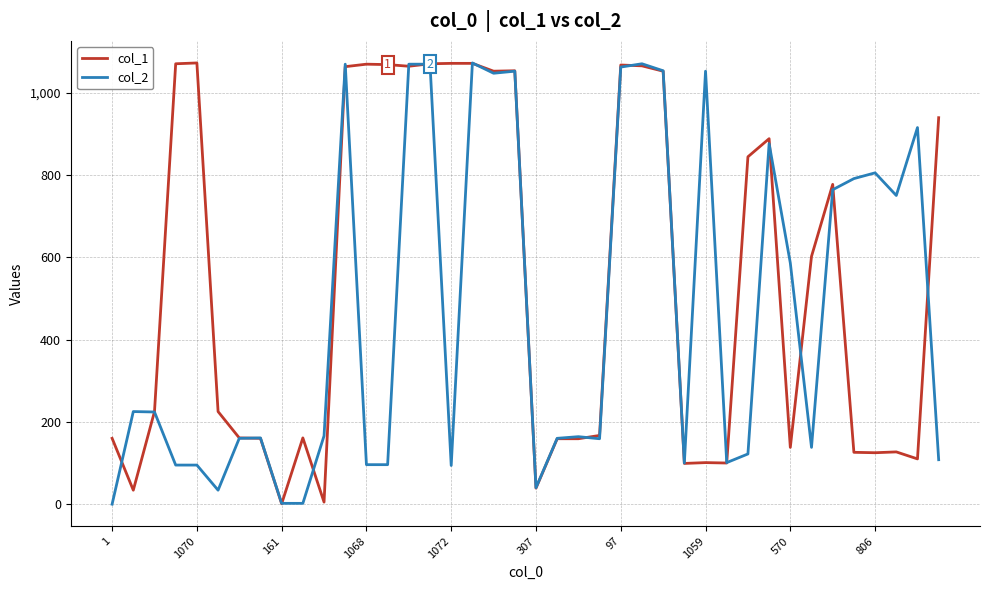

What is the greatest value displayed?

1072